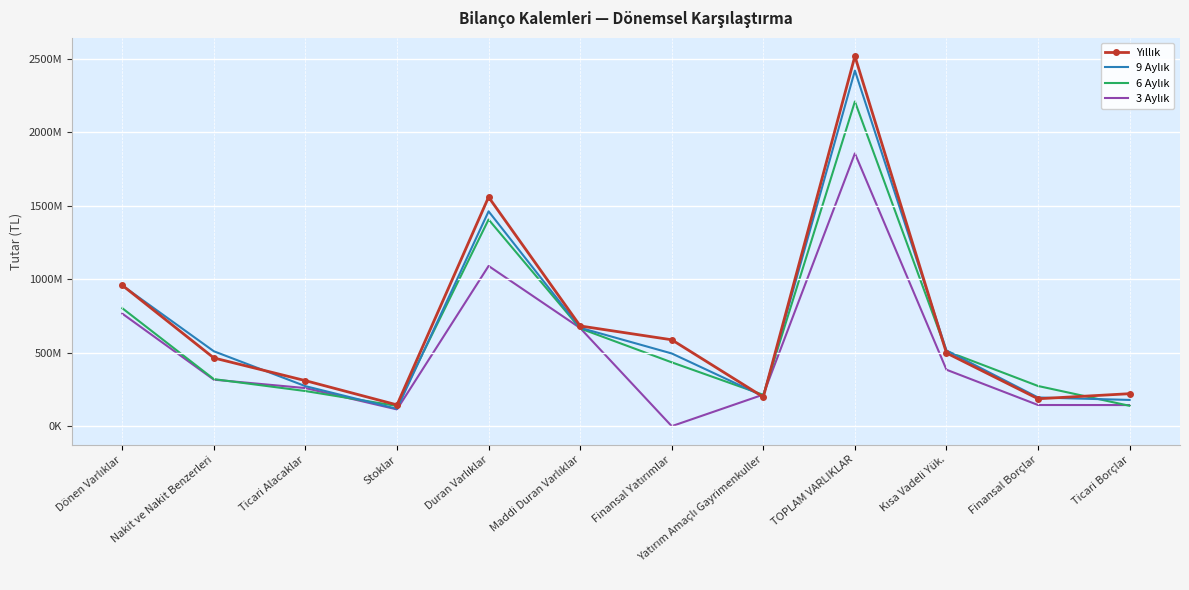

What is the difference between the 6 Aylık values at Ticari Alacaklar and Nakit ve Nakit Benzerleri?

81169666